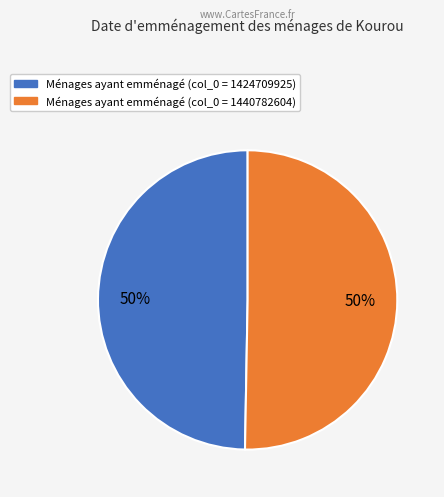

To the nearest percent, what is the average slice percentage?

50%